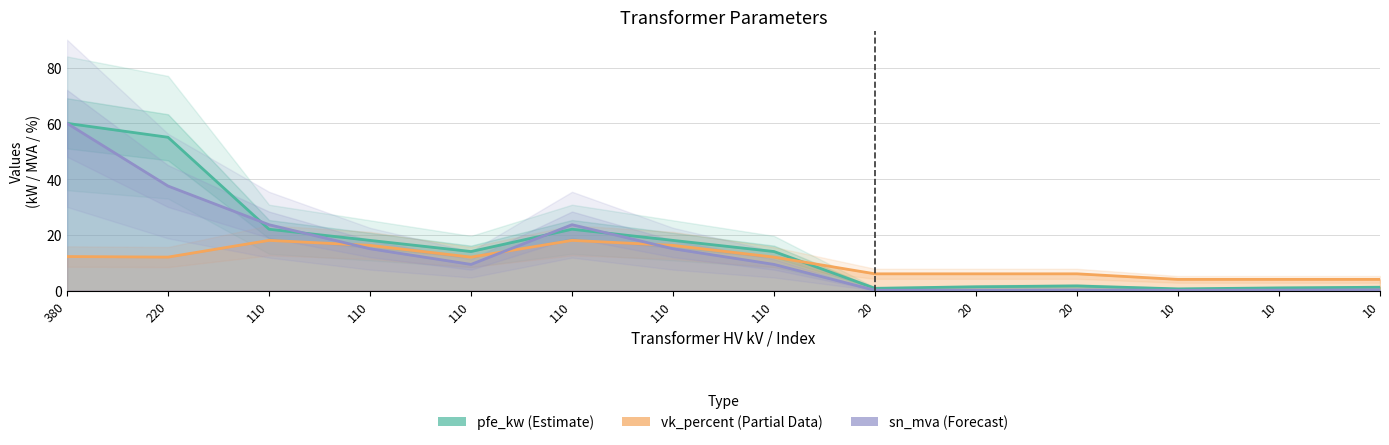

Does the chart display data point markers on the line(s)?

No